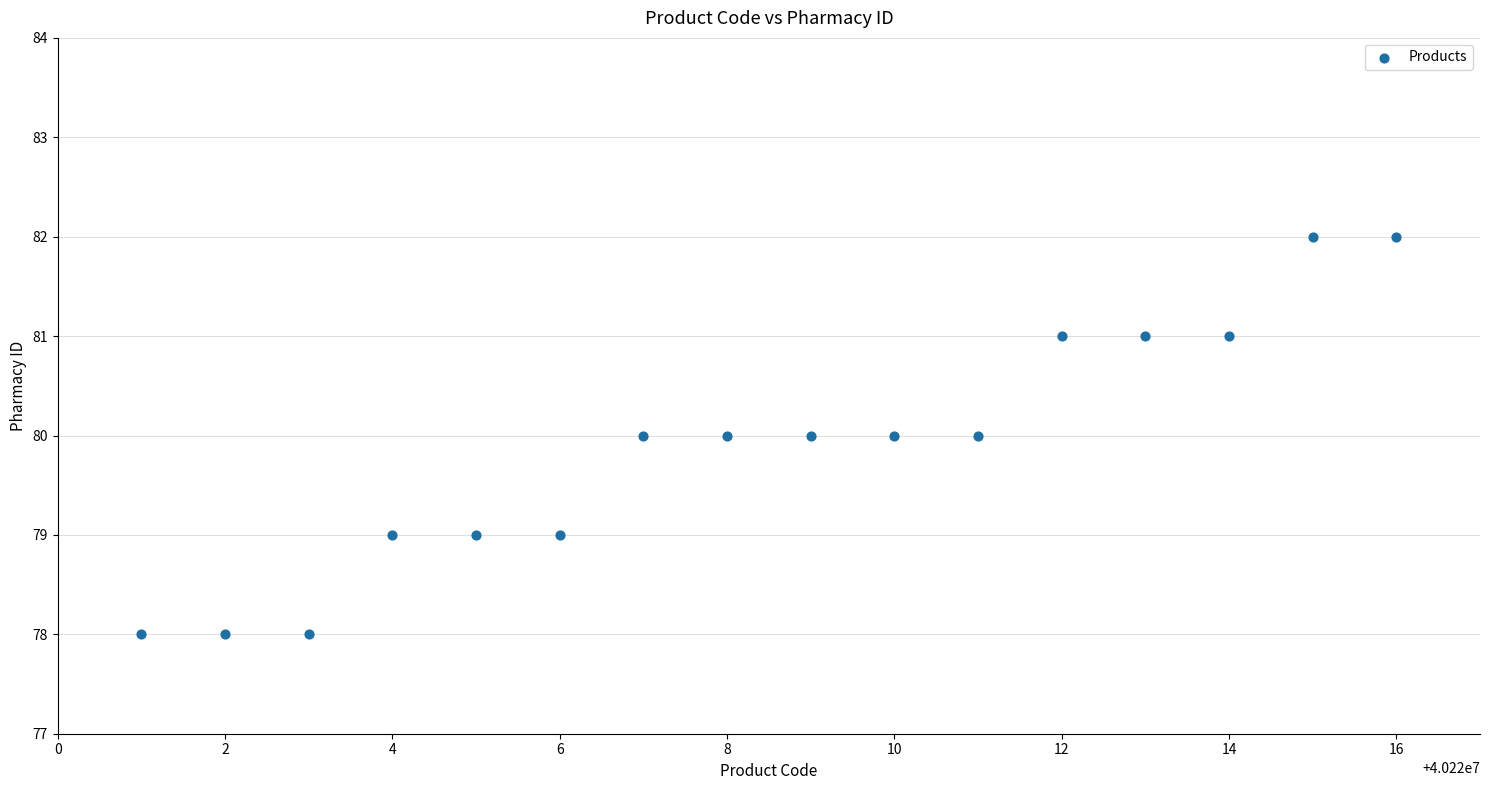

What is the range of X values (max minus min)?

15